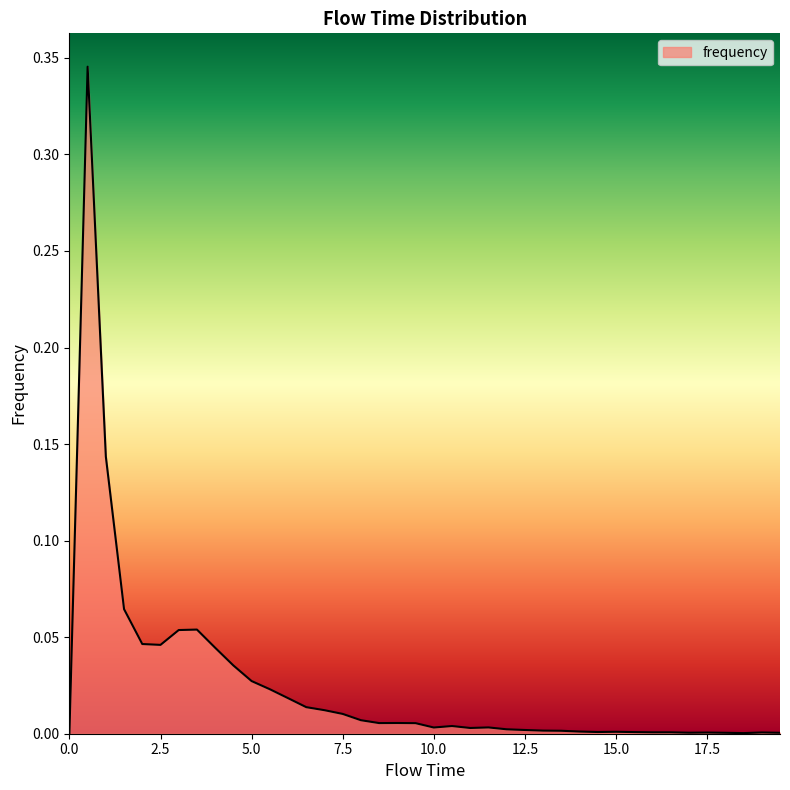

Does the chart have visible grid lines?

No